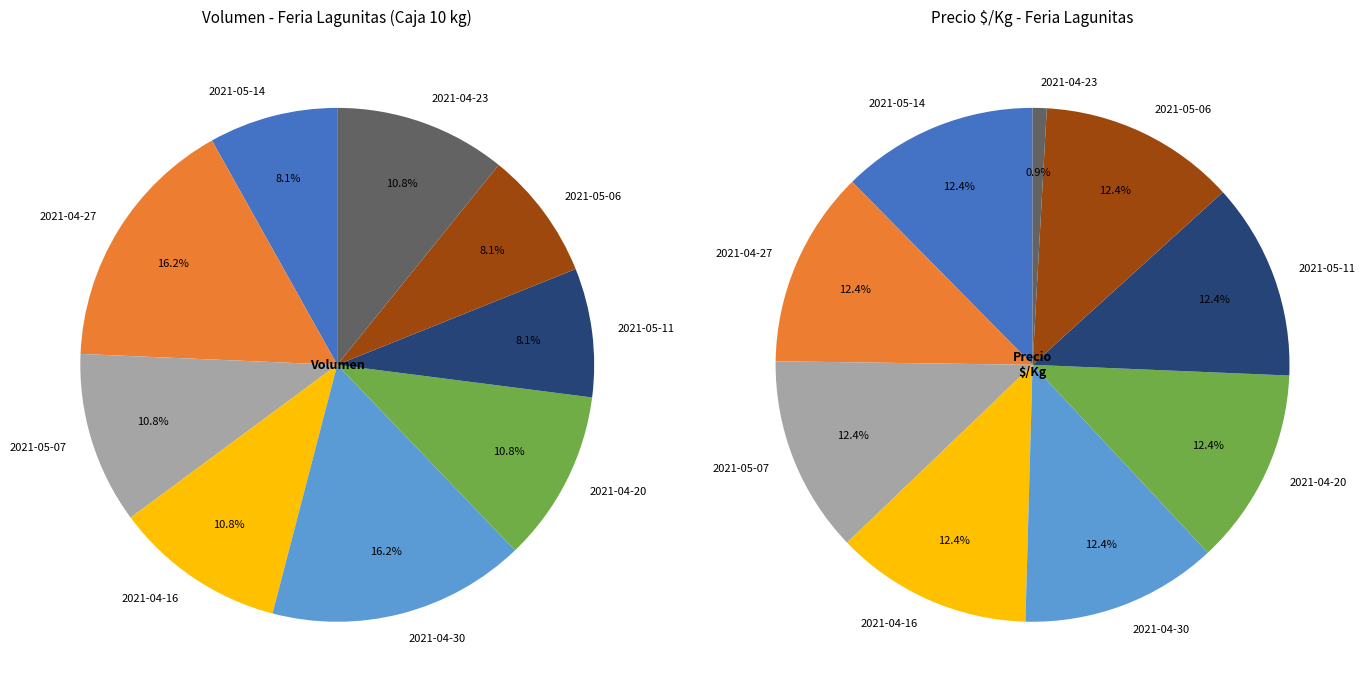

What is the change in value from 2021-04-20 to 2021-05-06?

-20